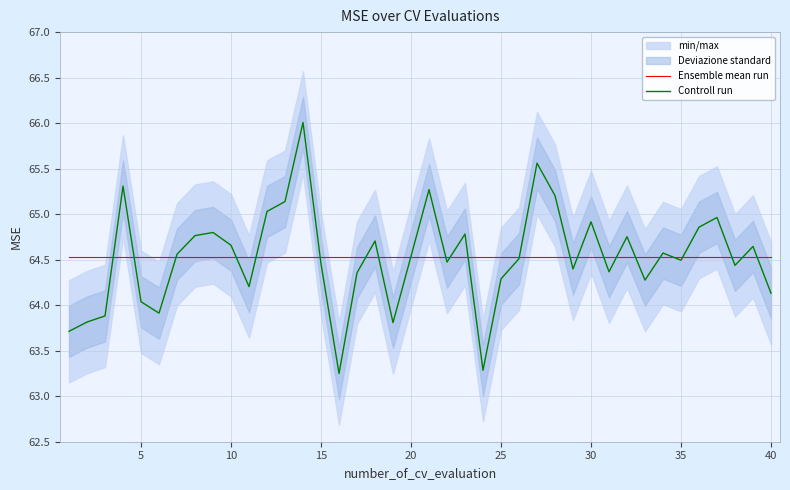

What is the highest value of the Controll run series?

66.0